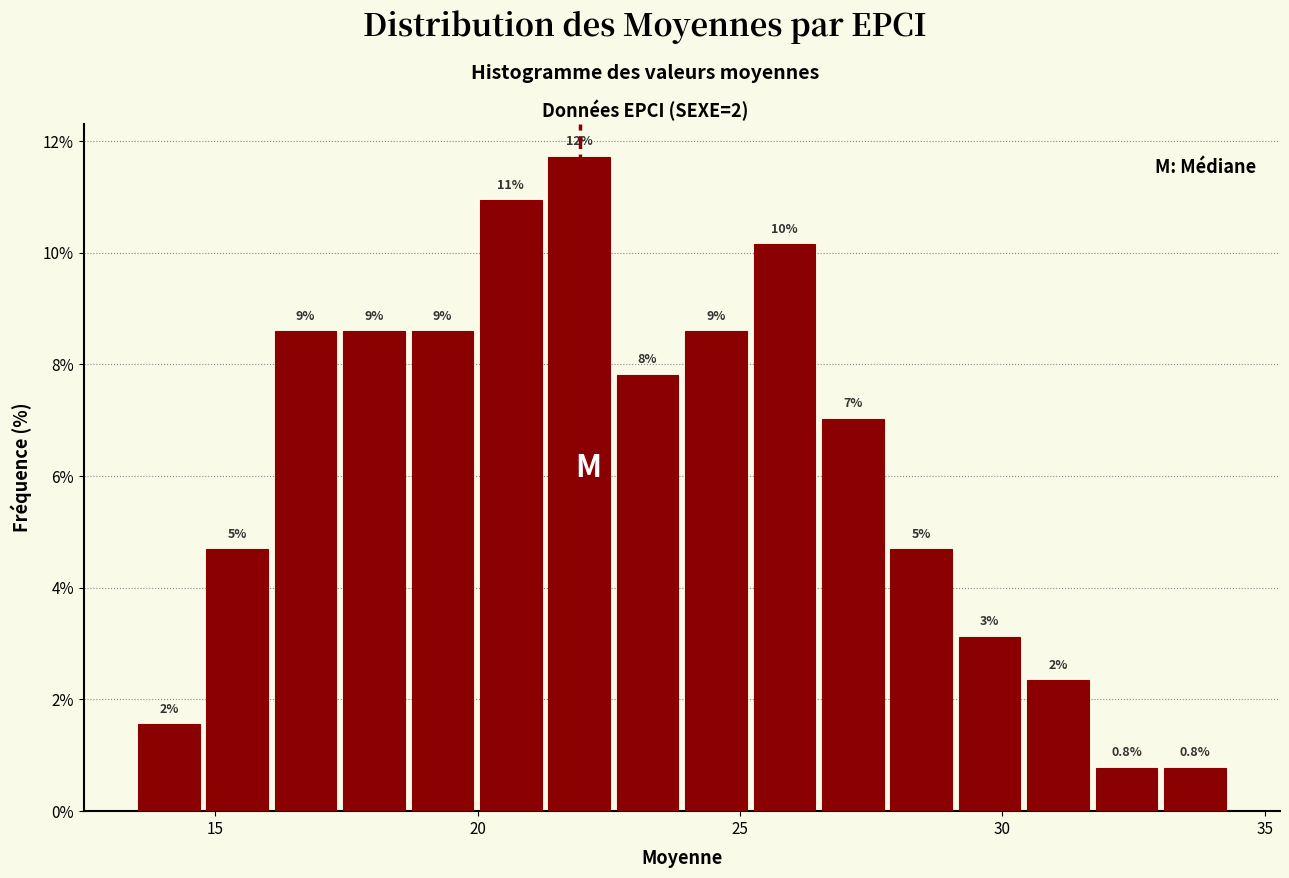

Around what value on the x-axis is the tallest bar? Give the approximate position of its centre, as read against the axis.

22.0